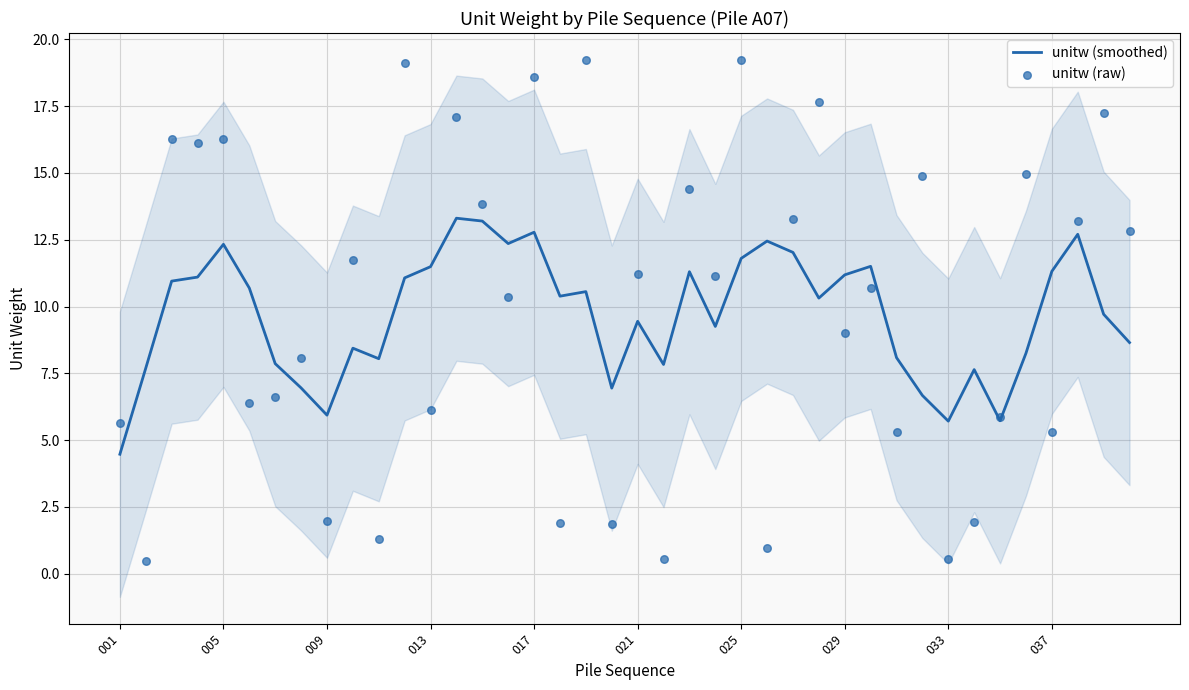

The unitw (smoothed) series shows 11.3 at 037. True or false?

True